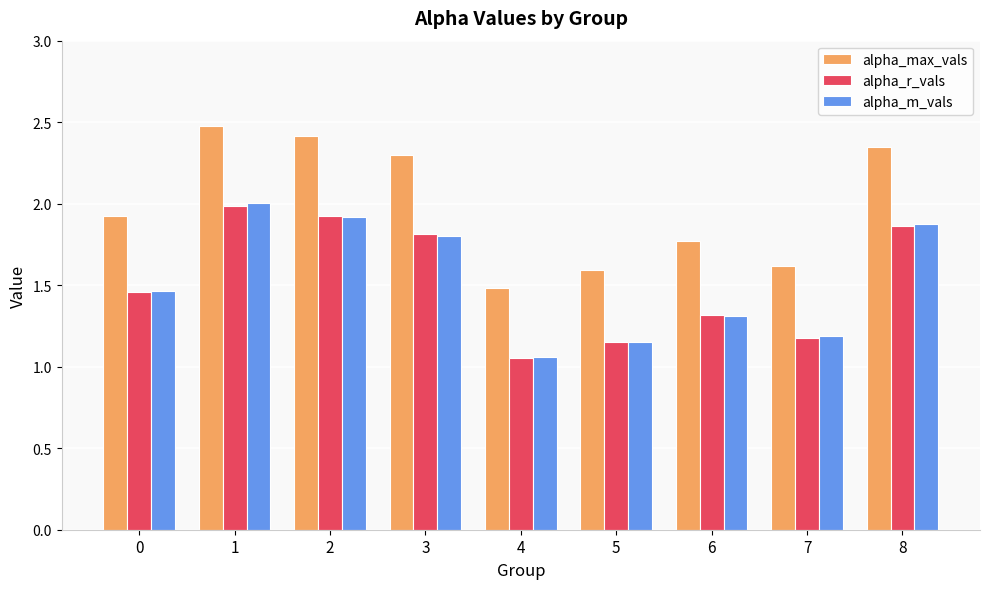

At how many categories does at least one series exceed 2?

4